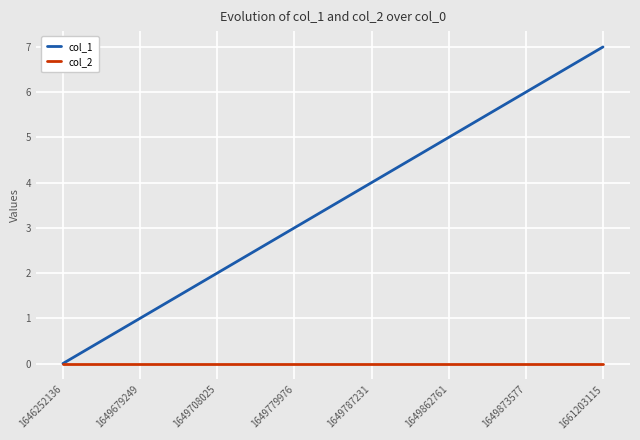

List the labels in order of col_1 value, largest first.

1661203115, 1649873577, 1649862761, 1649787231, 1649779976, 1649708025, 1649679249, 1646252136